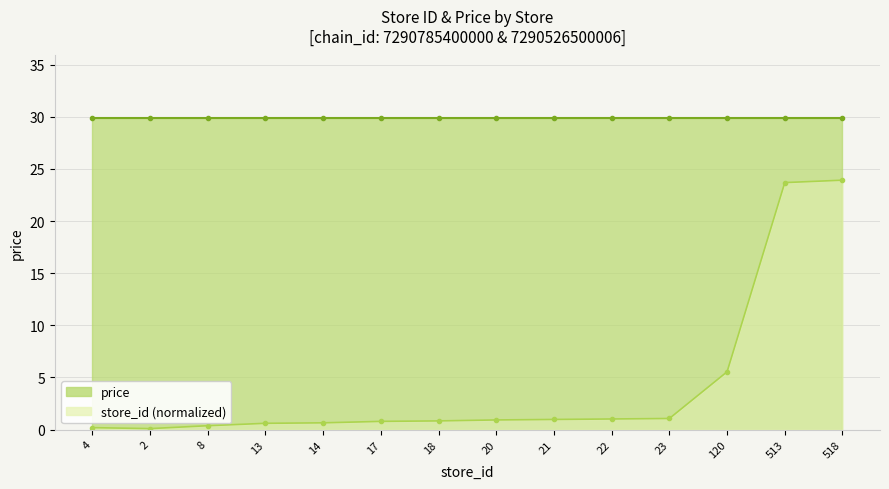

Does the chart have visible grid lines?

Yes